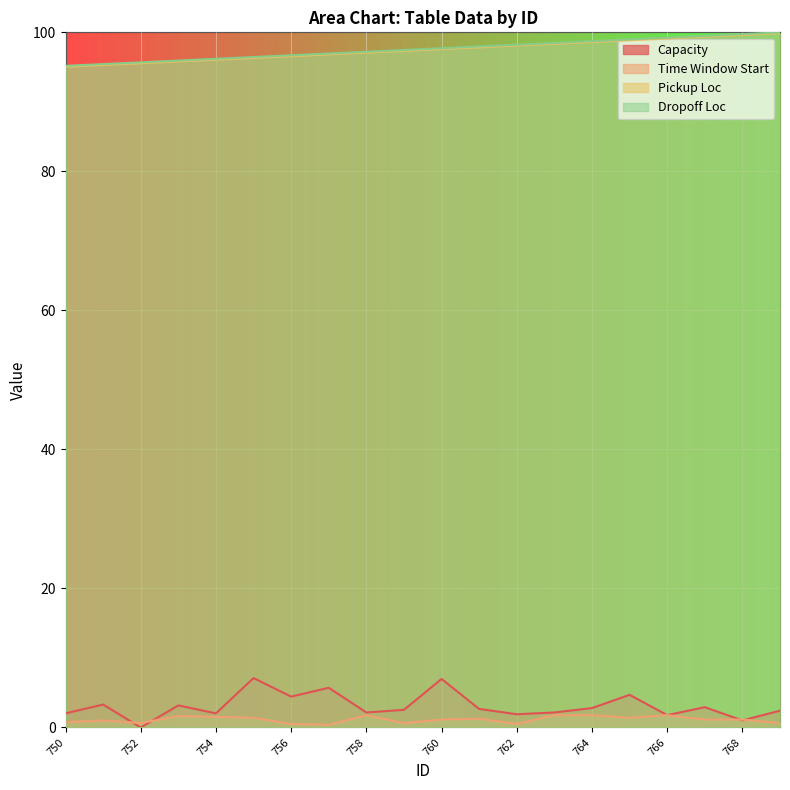

Between 754 and 763, which series saw the biggest shift?

Pickup Loc